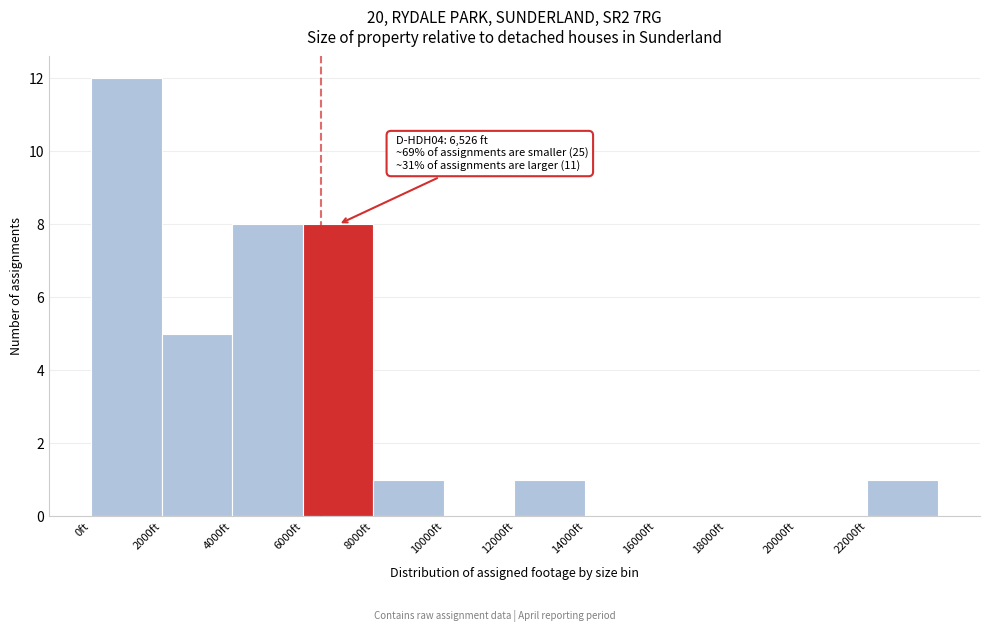

Which range on the x-axis has the tallest bar?

0 to 2000